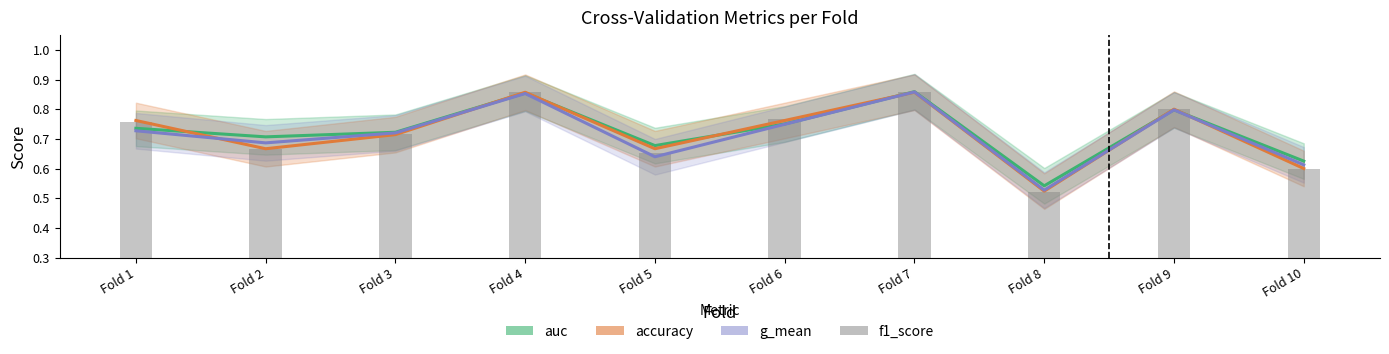

What is the difference between the maximum and minimum values in the accuracy series?

0.3